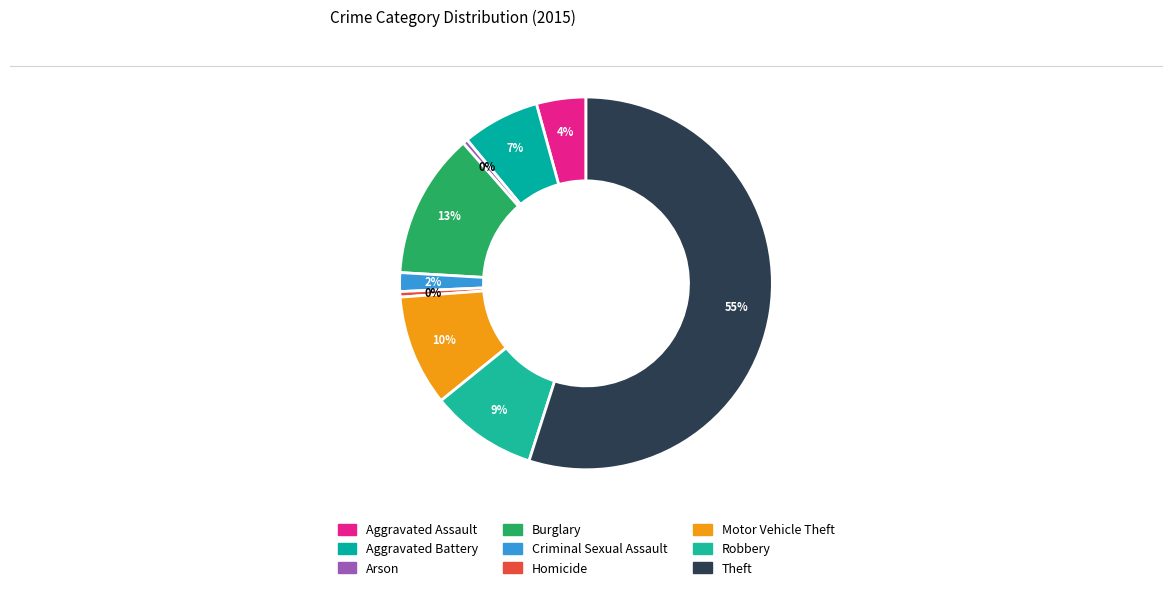

Which category has the biggest portion of the pie?

Theft